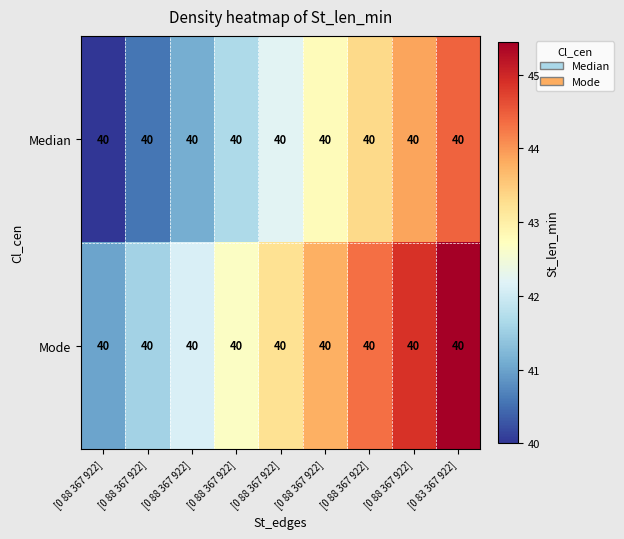

What is the total value across all series at [0 88 367 922]?

81.0